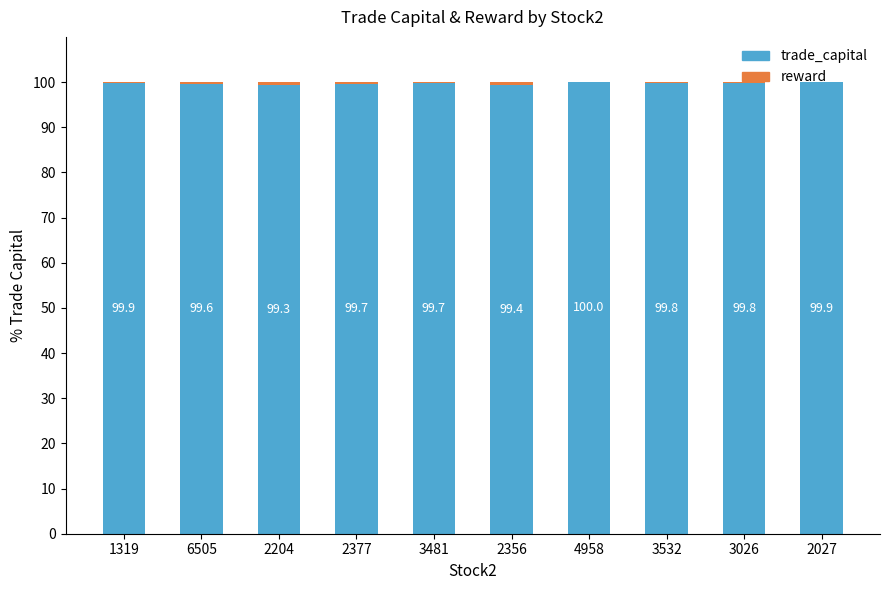

What is the highest value of the trade_capital series?

100.0